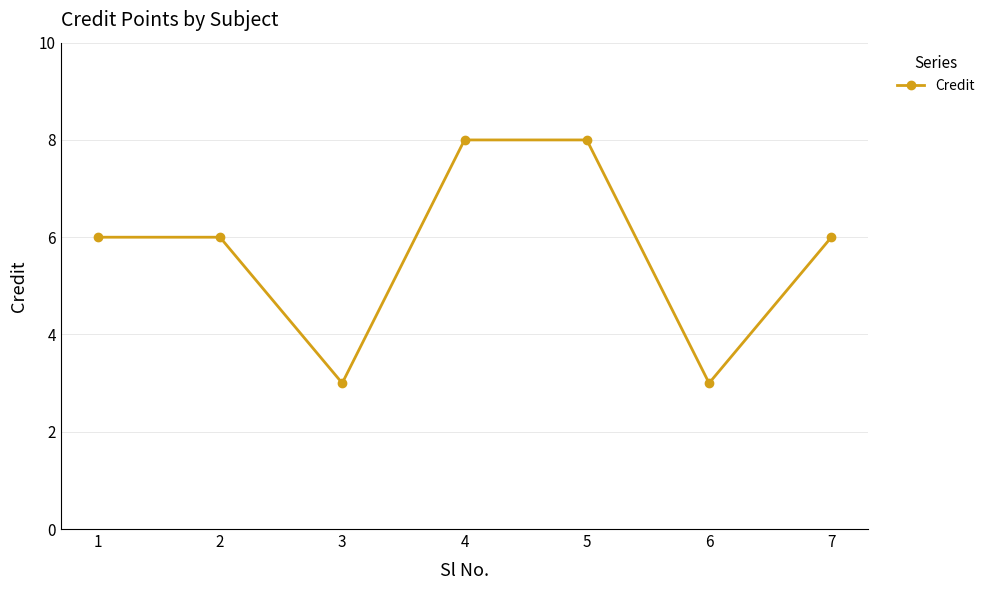

How many lines are shown in the chart?

1